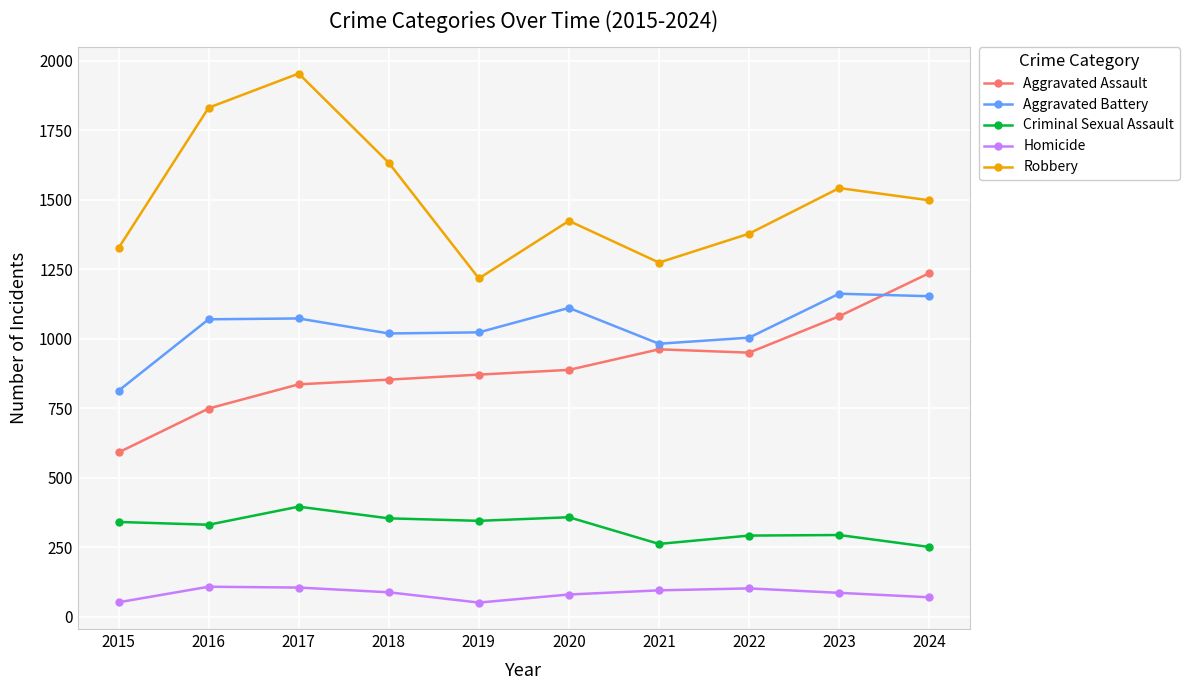

Which category has the highest value across all series?

2017